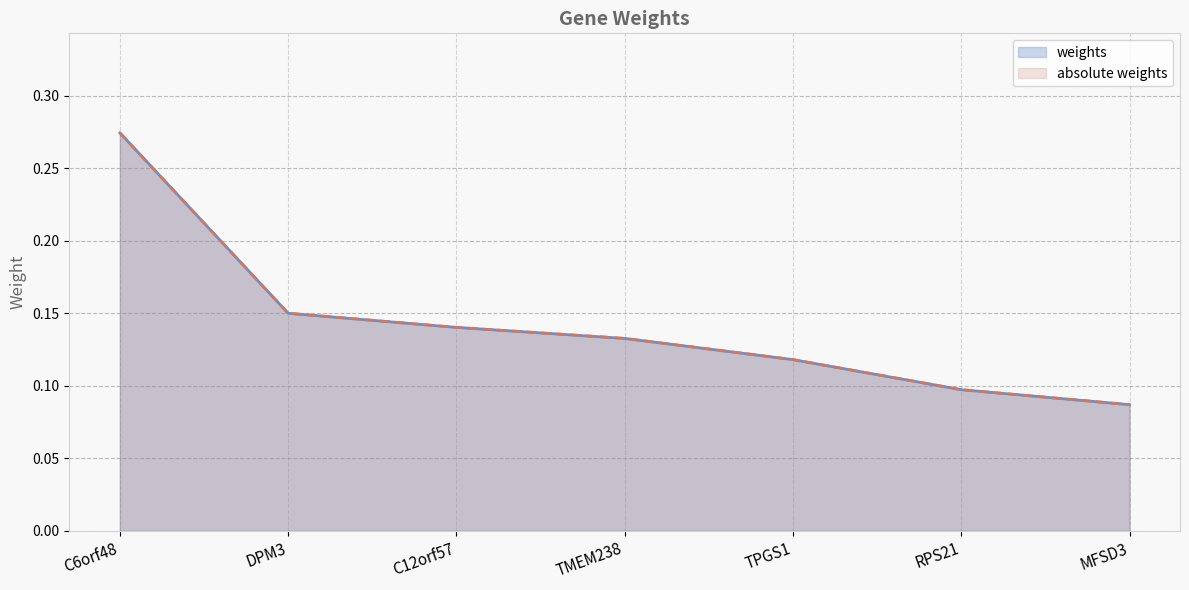

What is the difference between the maximum and minimum values in the absolute weights series?

0.2